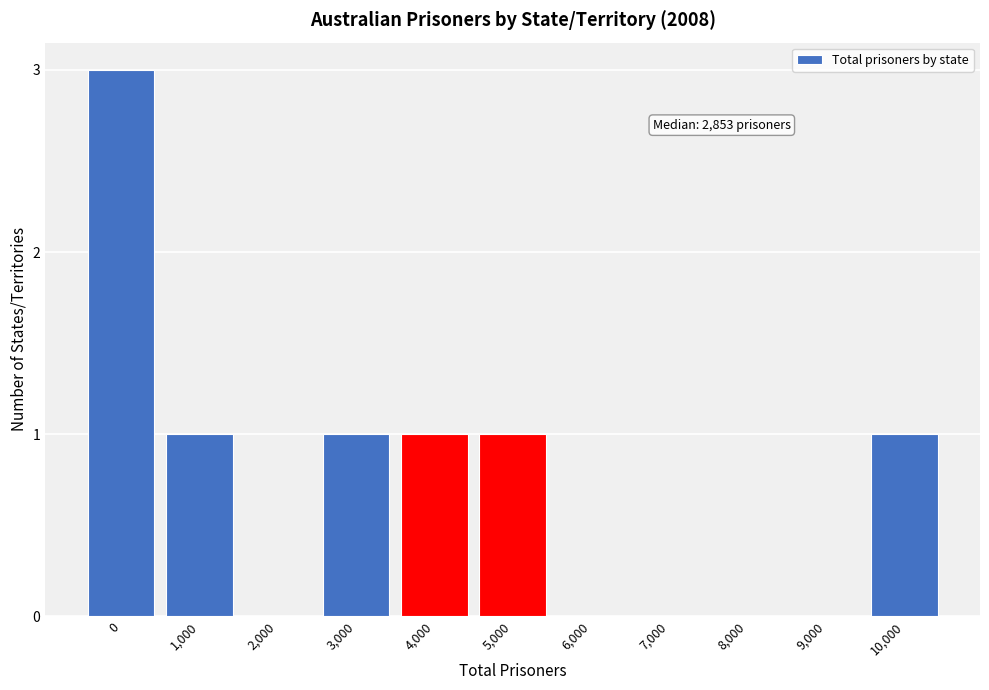

Reading right to left, transcribe all the data shown in this chart.

10,000=1	9,000=0	8,000=0	7,000=0	6,000=0	5,000=1	4,000=1	3,000=1	2,000=0	1,000=1	0=3